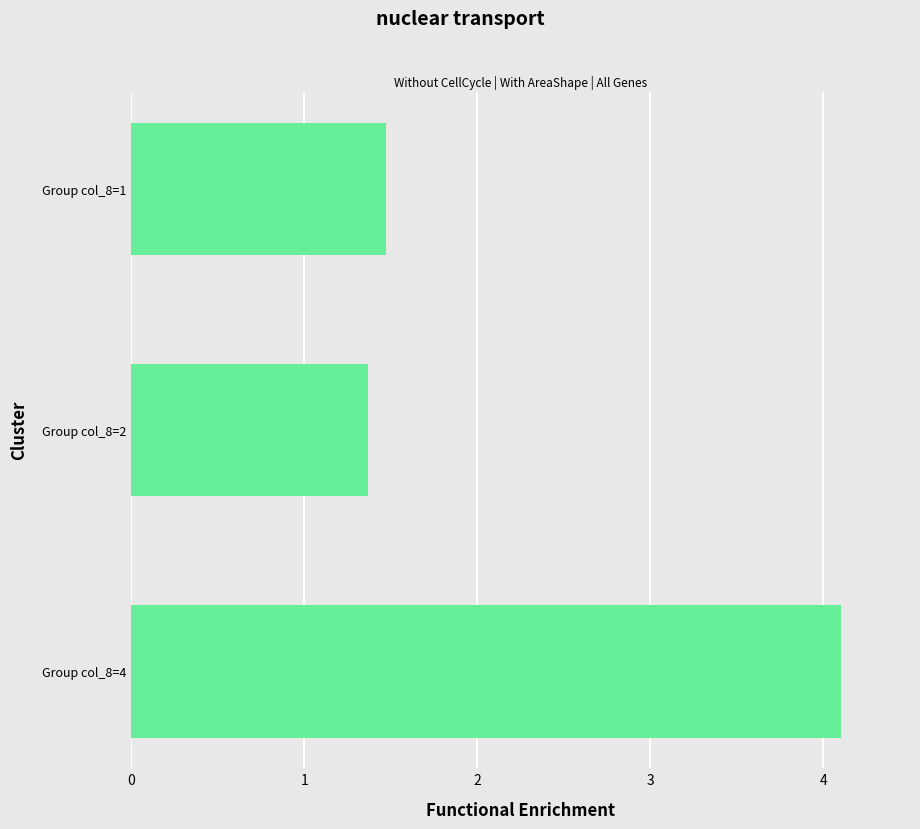

Reading top to bottom, what are all the values shown in this chart?

1.5	1.4	4.1